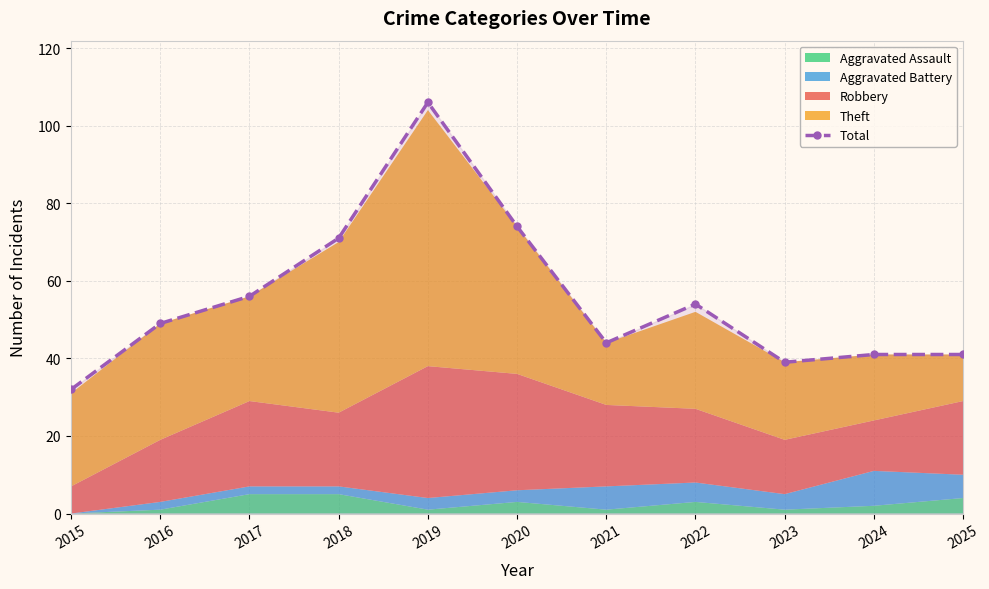

Is it true that the value at 2021 is 17?

False